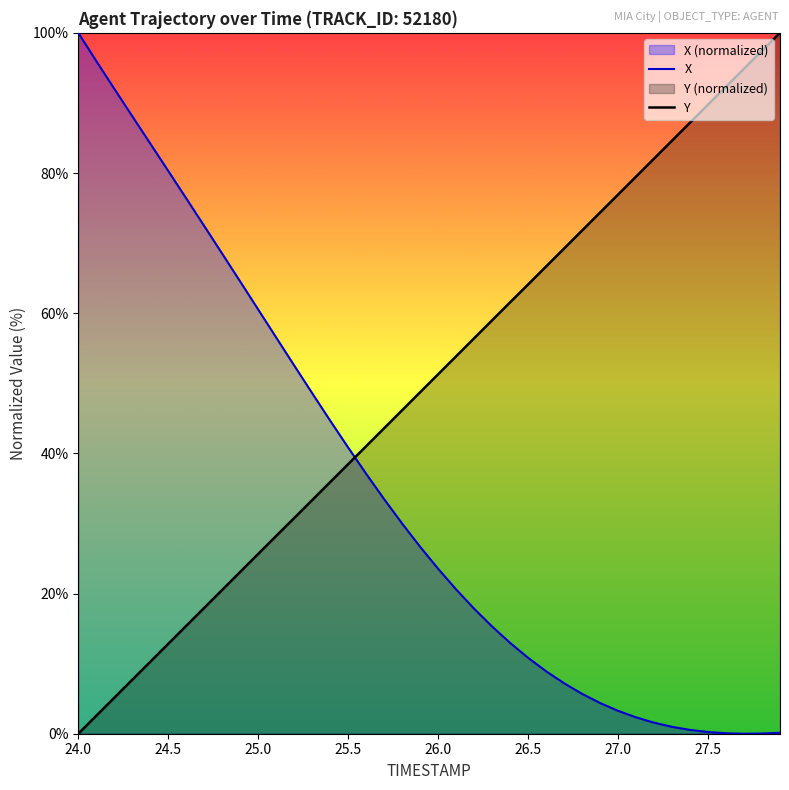

How many times do X and Y cross each other?

1